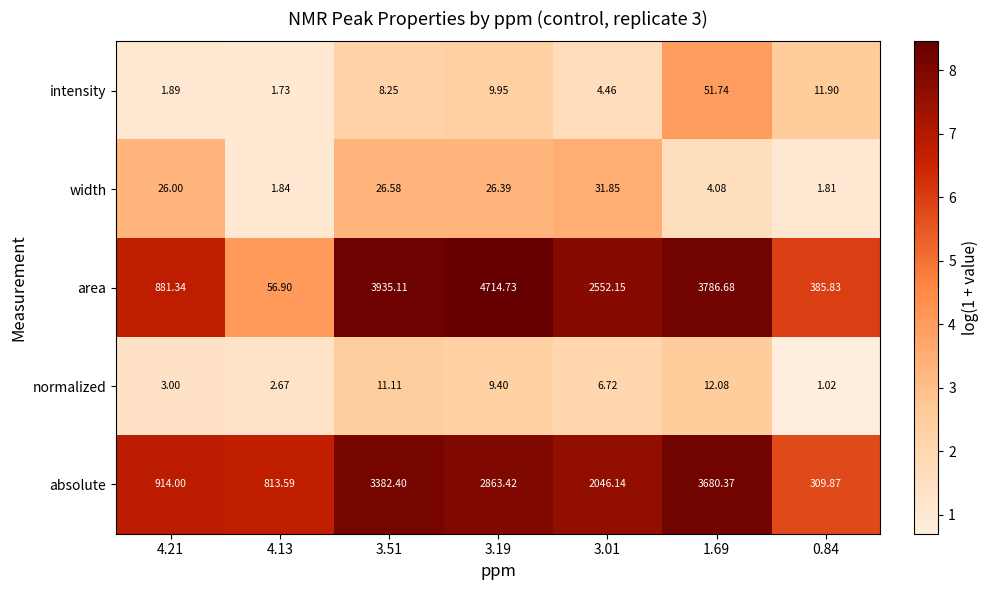

Rank the series at 1.69 from lowest to highest value.

width, normalized, intensity, absolute, area